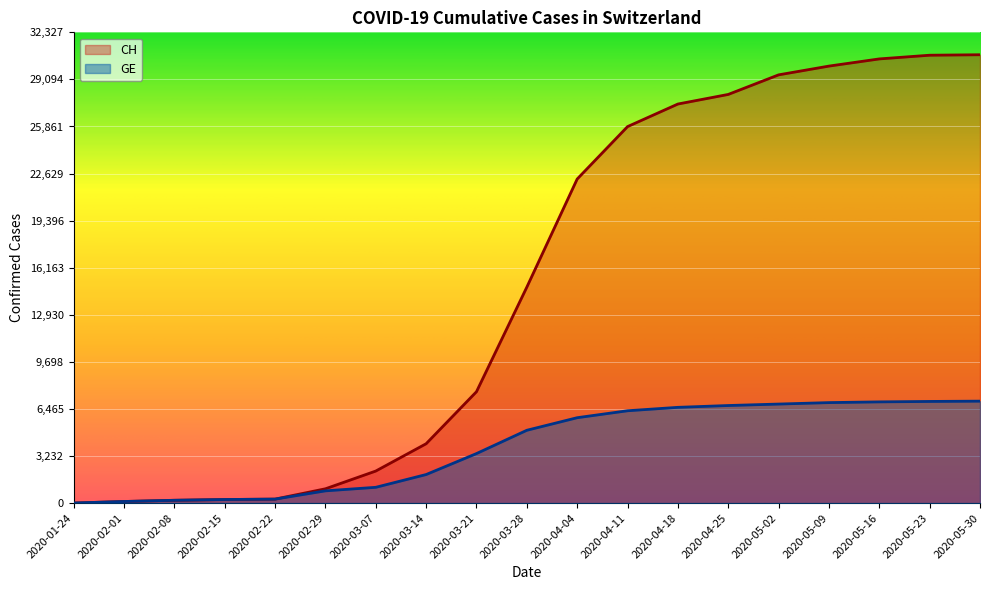

Which has a higher value, 2020-02-22 or 2020-05-30?

2020-05-30